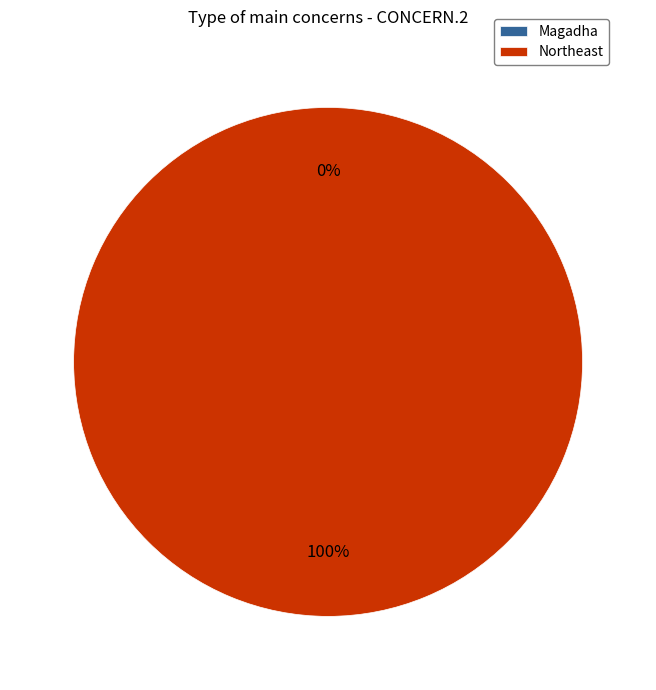

The Northeast slice represents 94% of the pie. True or false?

False